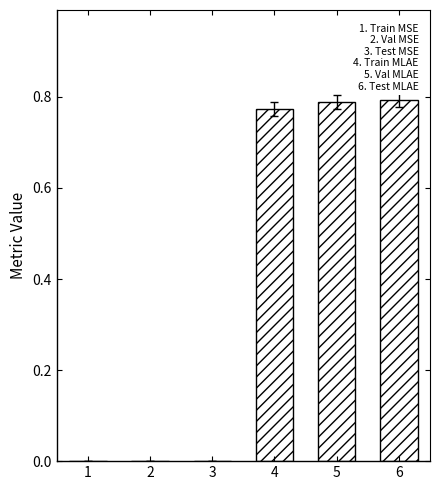

True or false: the data shows 0.0 at 2.

True